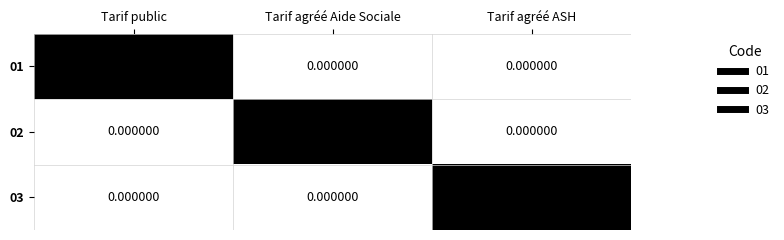

At how many categories does at least one series exceed 0?

3